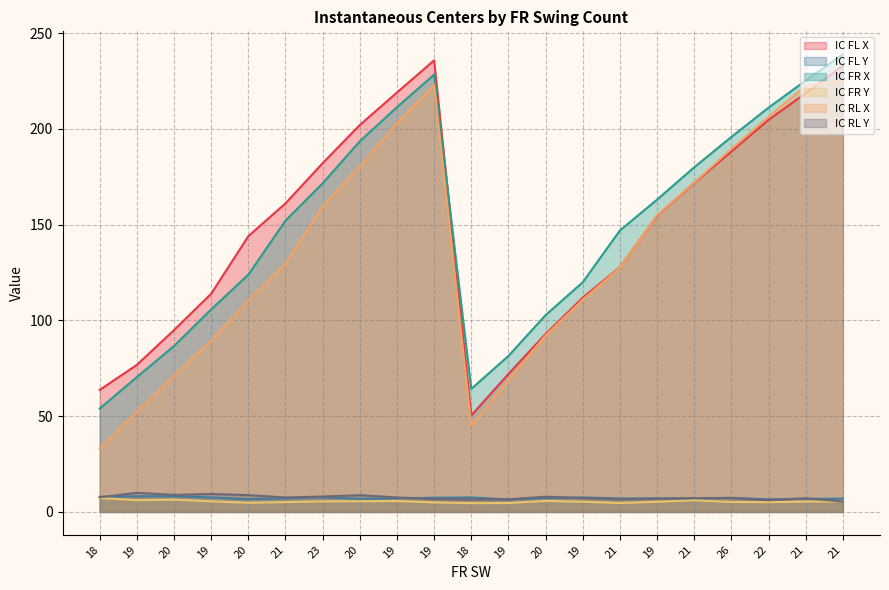

How many values in the IC FL X series exceed 154?

11